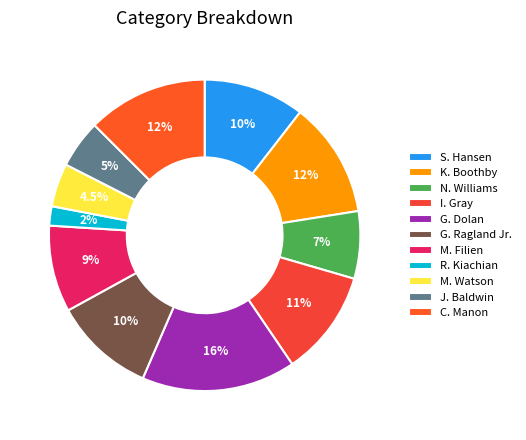

To the nearest percent, what portion does M. Filien represent?

9%